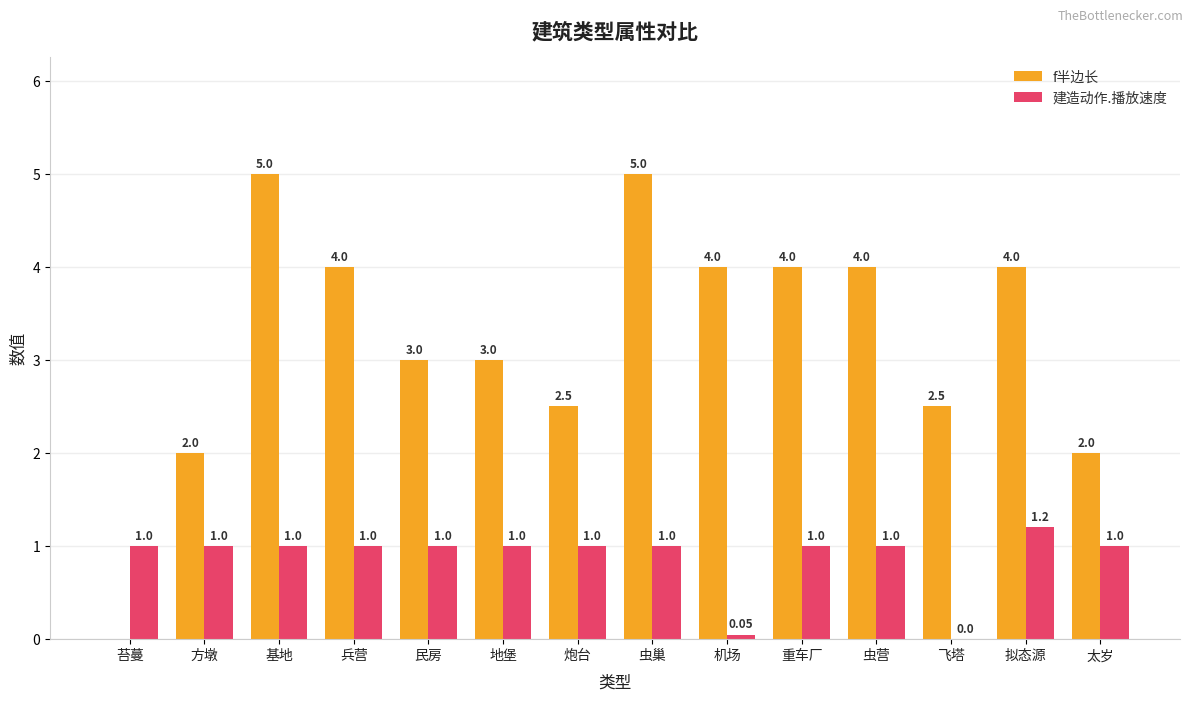

True or false: 建造动作.播放速度 has a value of 0.2 at 炮台.

False